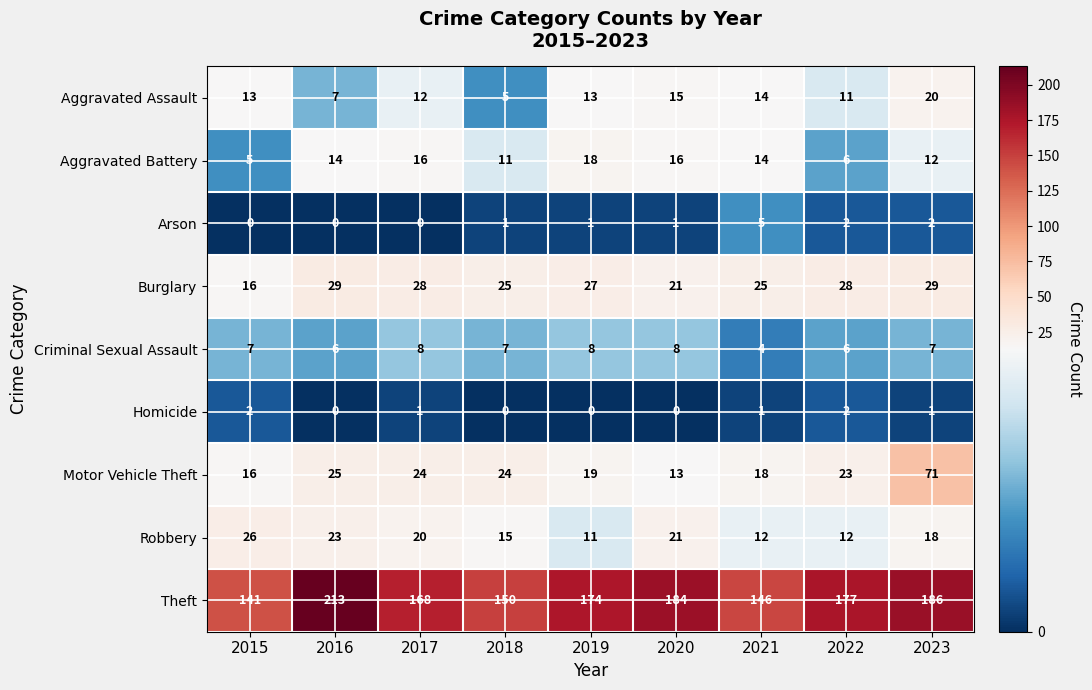

Which series has the widest spread of values?

Theft